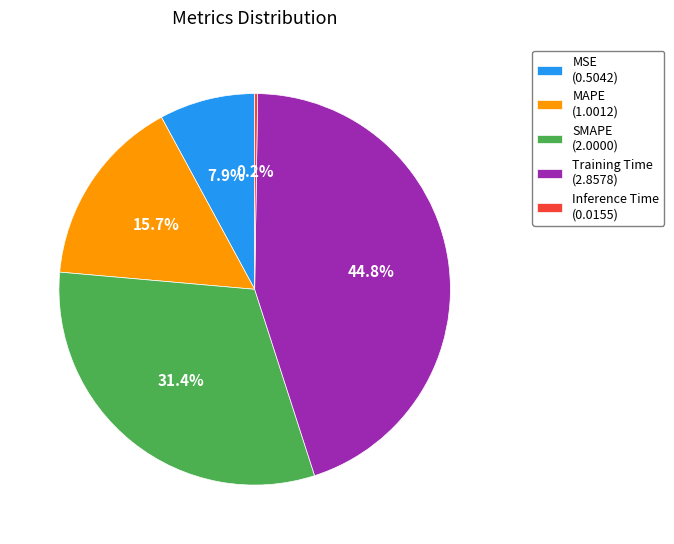

To the nearest percent, what percentage of the pie is MAPE?

16%